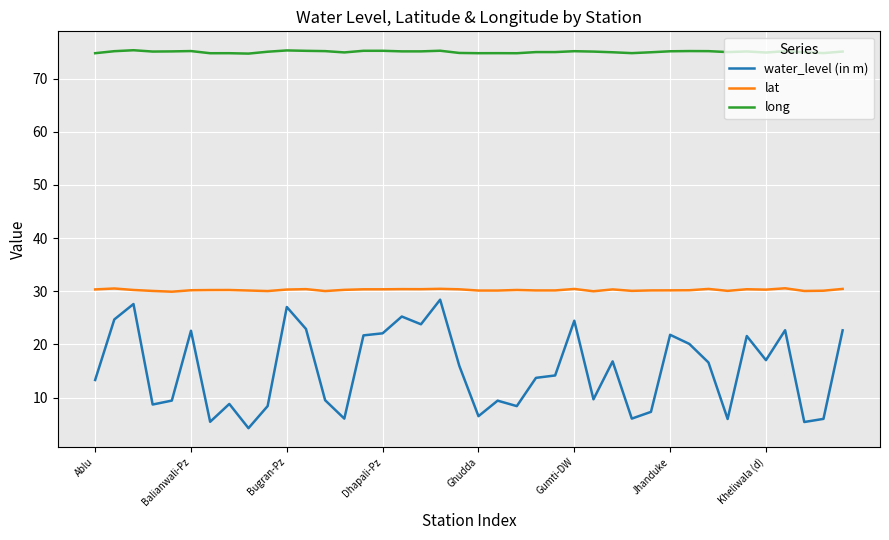

Is this an area chart (filled region under the line)?

No